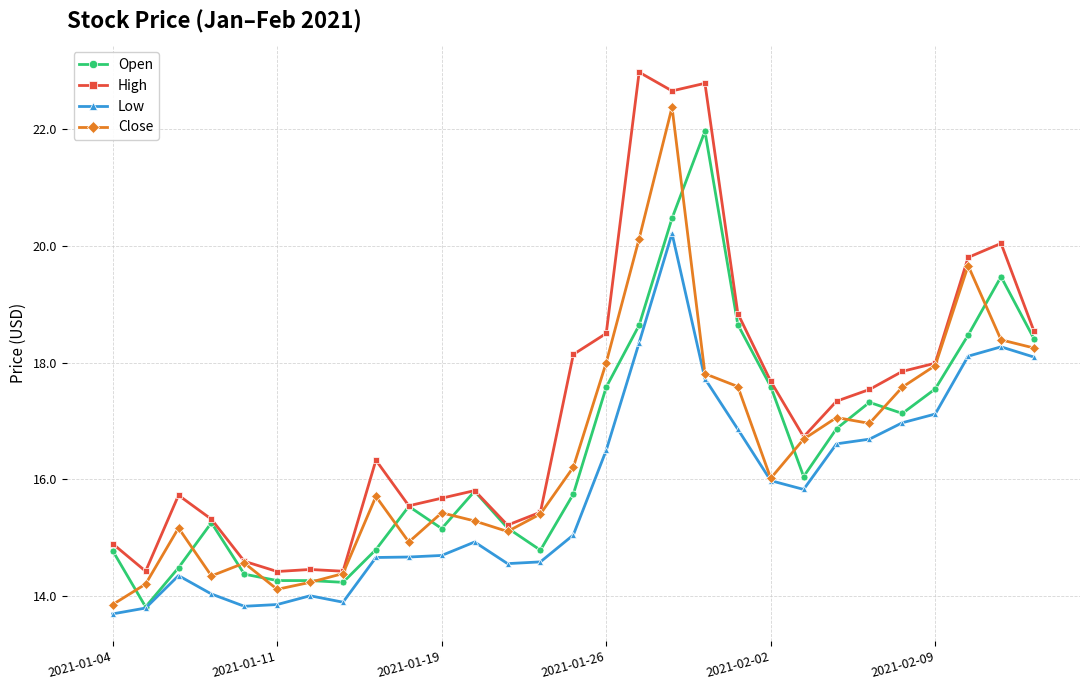

True or false: Close has more than 0 interior local peaks.

True